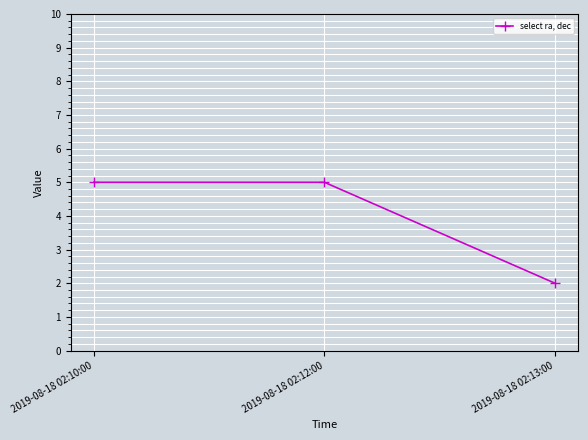

What position from the right is 2019-08-18 02:10:00?

3